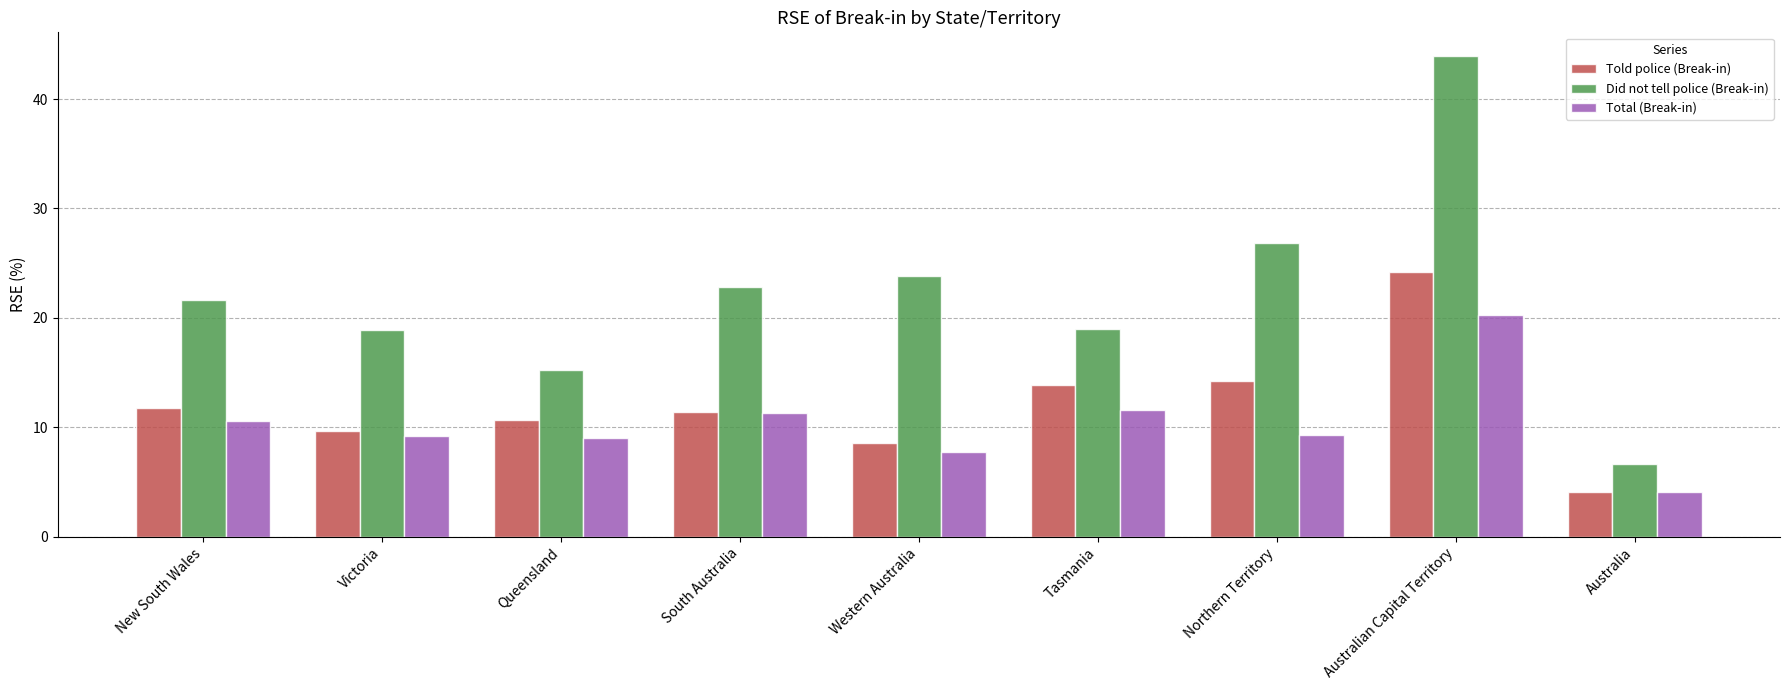

Between Victoria and South Australia, which series saw the biggest shift?

Did not tell police (Break-in)